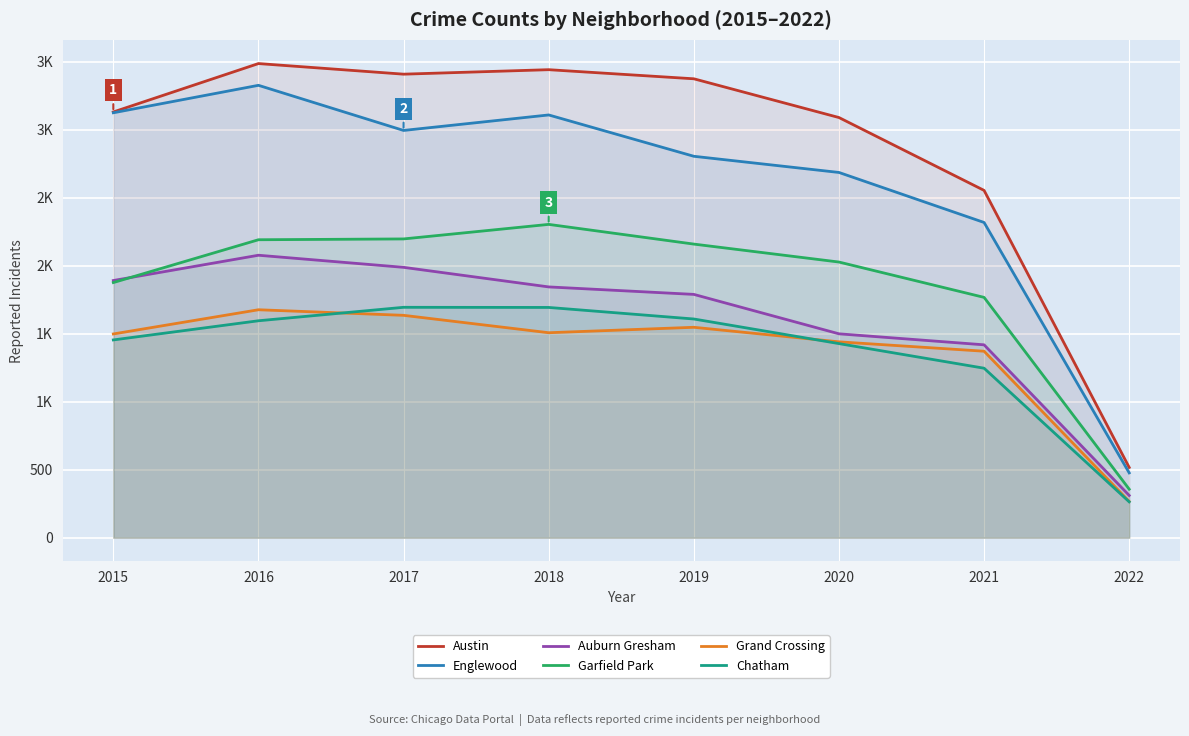

What value does the Garfield Park series have at 2015, to the nearest 100?

1900